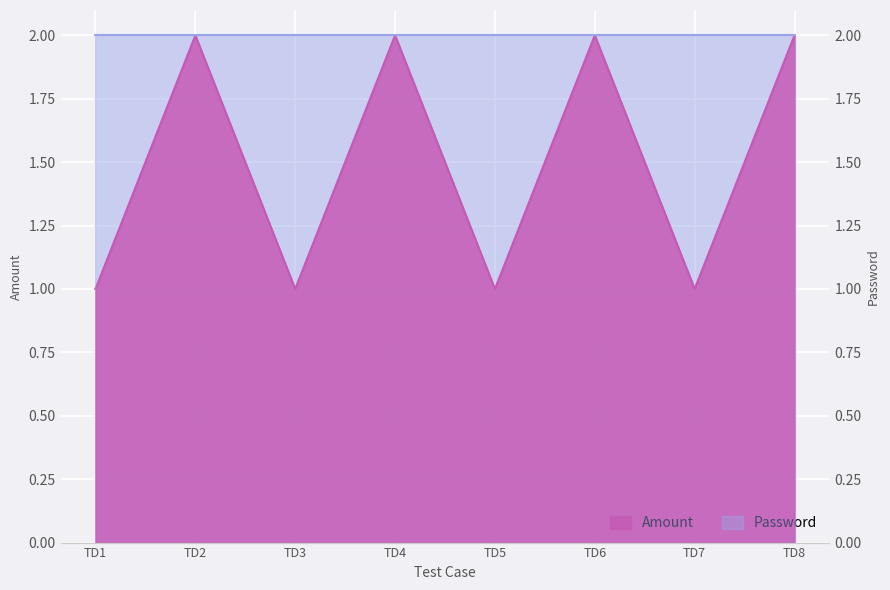

Reading left to right, extract all data points from this chart.

1	2	1	2	1	2	1	2